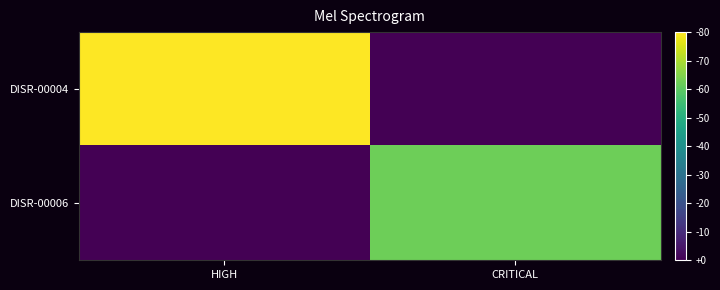

At which category is the sum across all series the highest?

HIGH